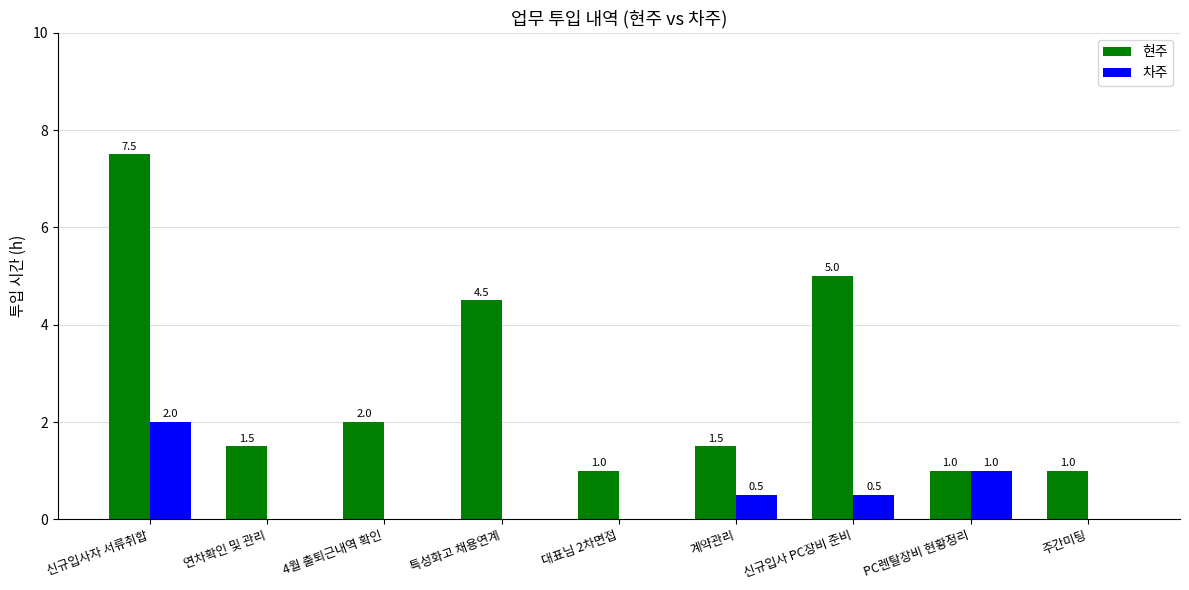

Is the value of 현주 at 대표님 2차면접 greater than the value of 차주 at 주간미팅?

Yes